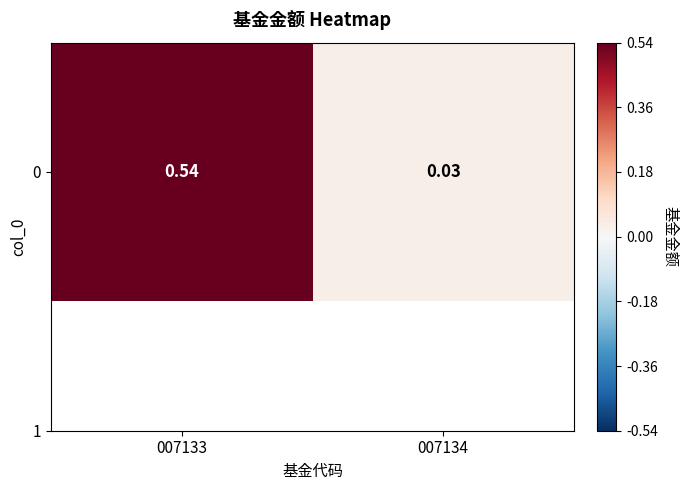

What is the maximum value shown in the chart?

0.5